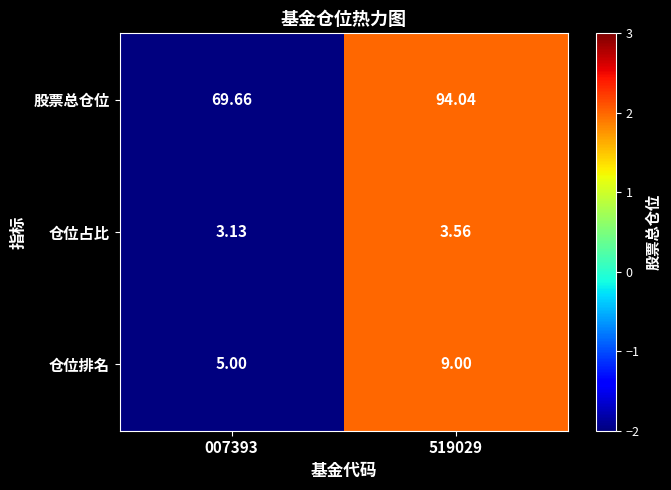

Which series has the widest spread of values?

股票总仓位